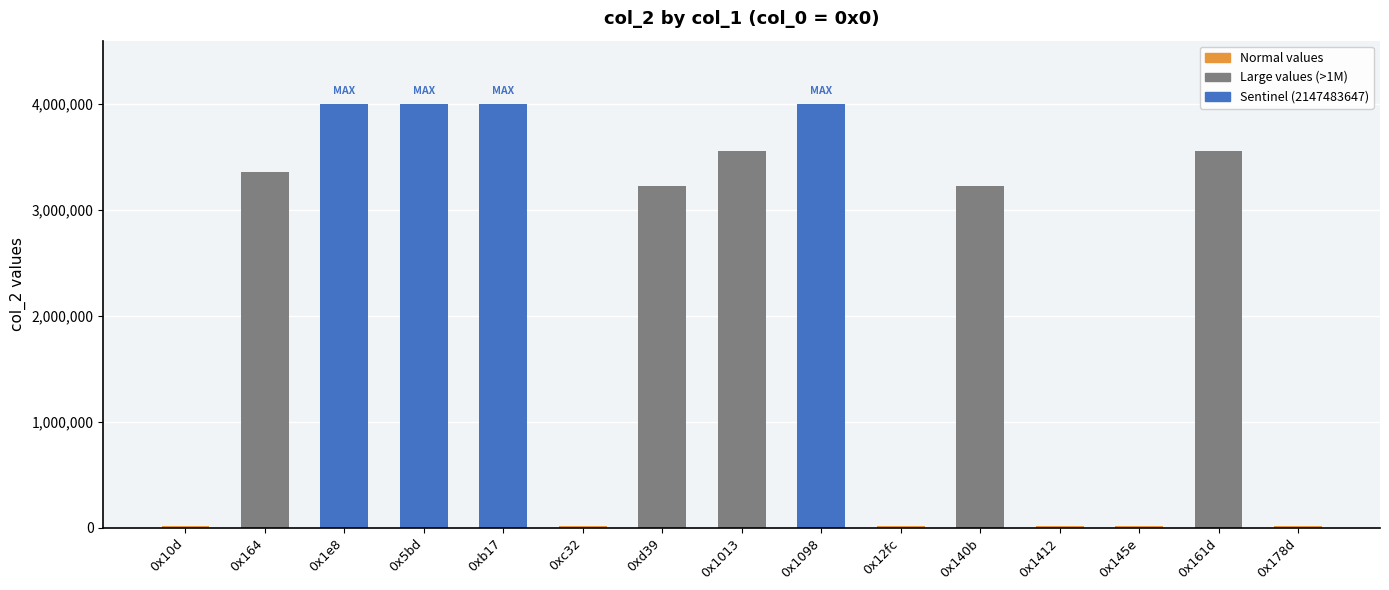

What is the sum of all values?

32991938